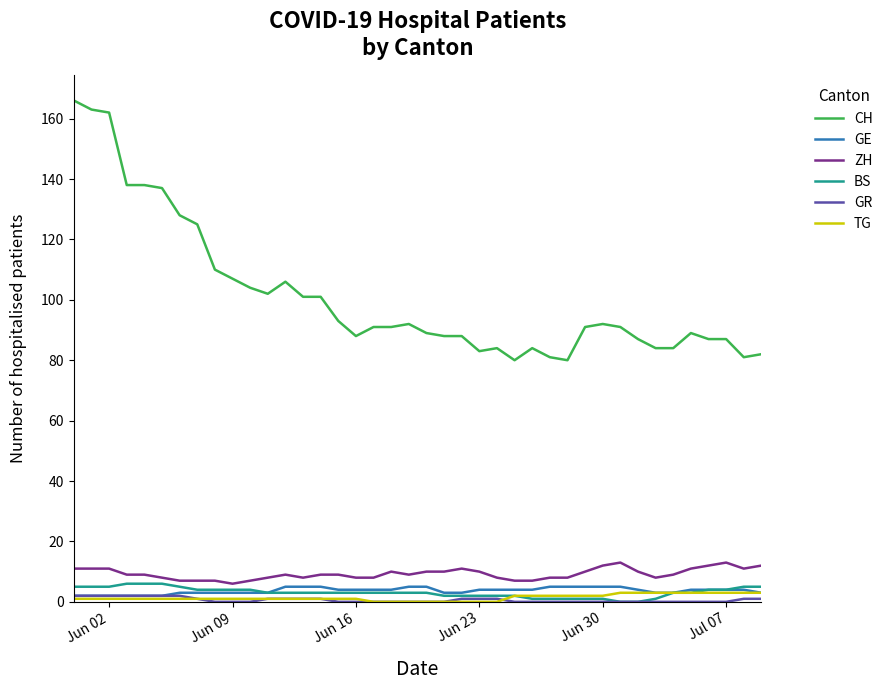

Does the chart display data point markers on the line(s)?

No